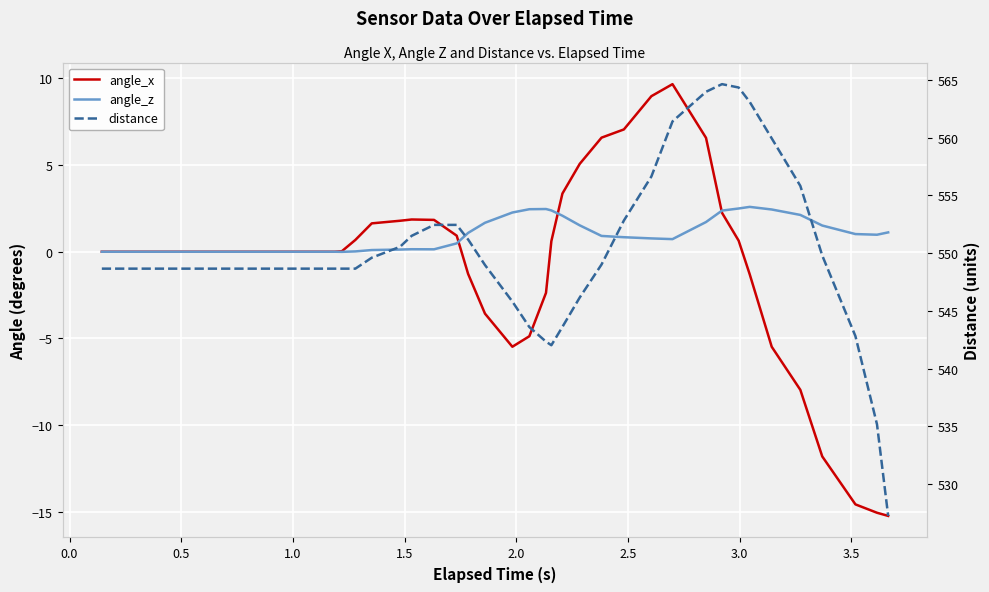

Count the number of data series in this chart.

3